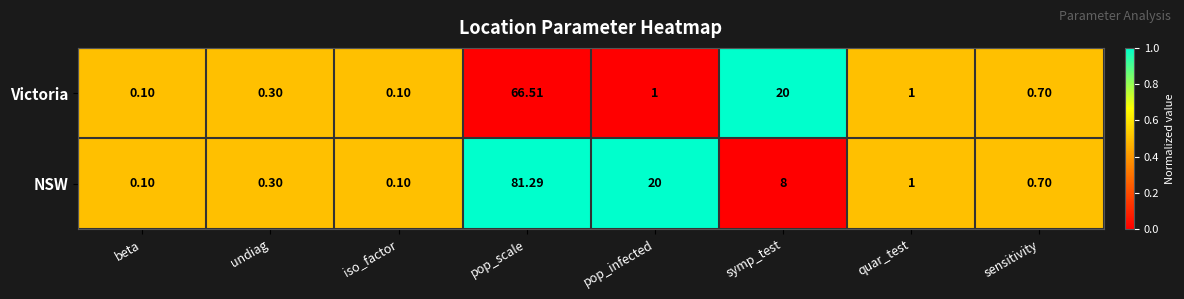

Rank the series by their maximum value, from highest to lowest.

NSW, Victoria